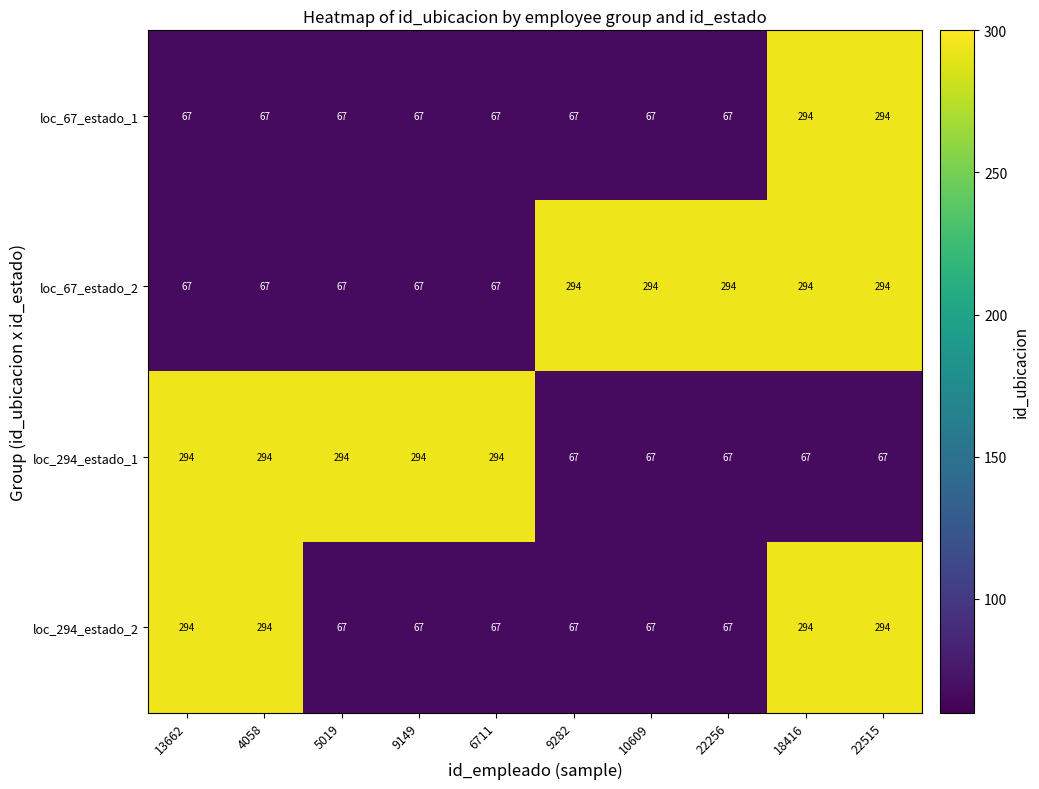

True or false: loc_294_estado_1 has a value of 474 at 6711.

False